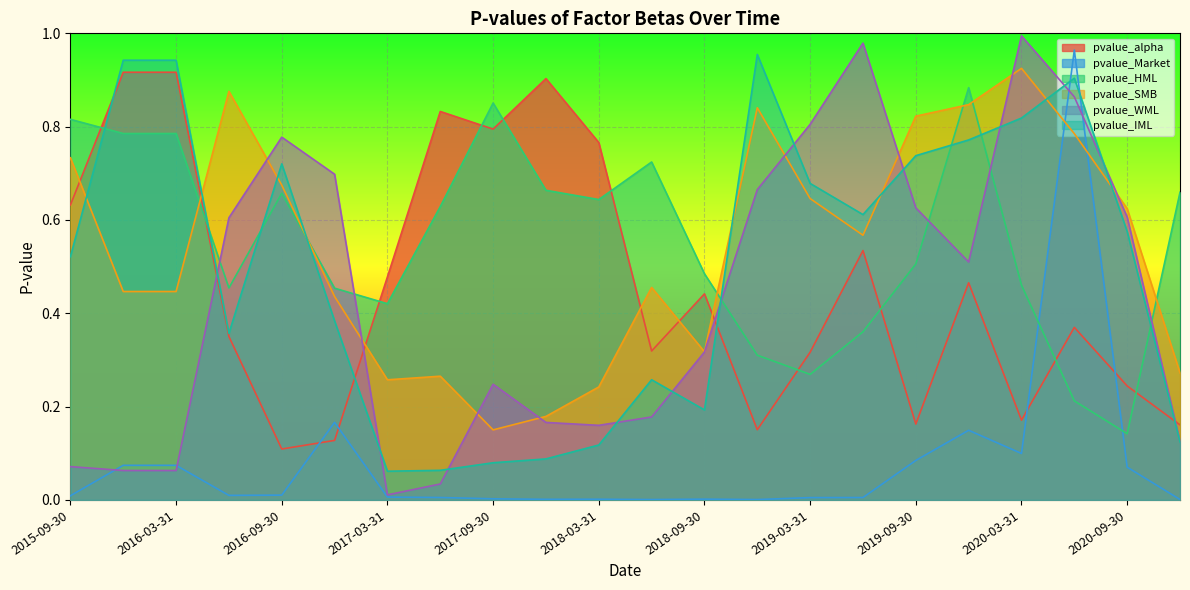

The value of pvalue_IML at 2015-12-31 is 1.5. True or false?

False